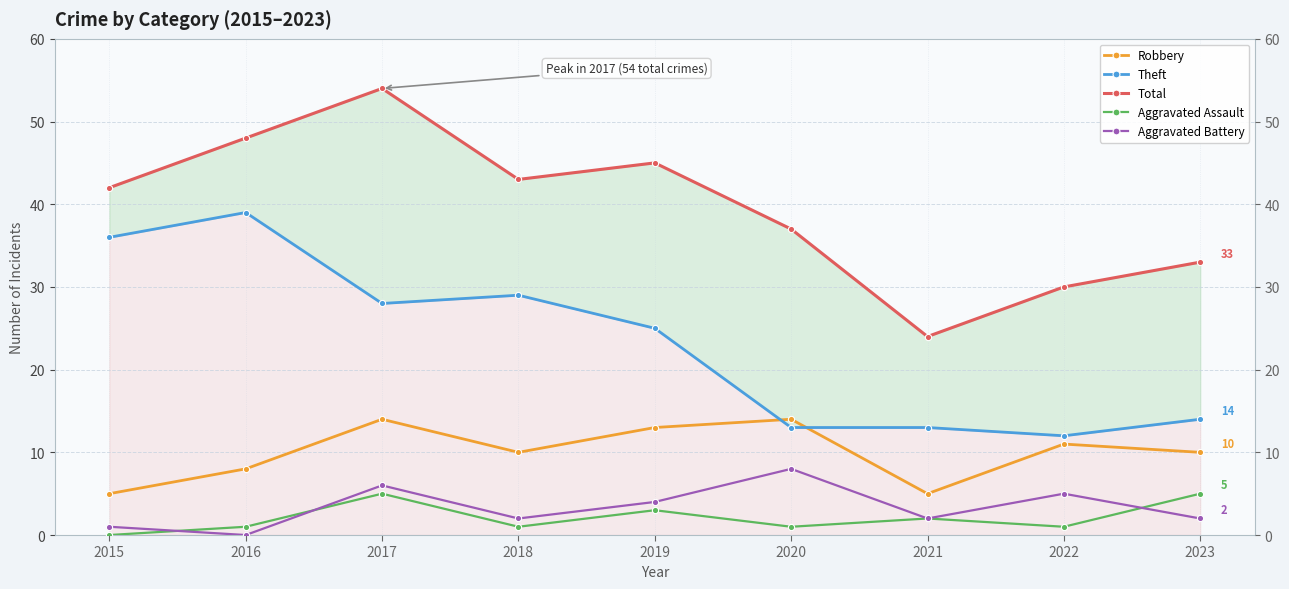

How many lines are shown in the chart?

5